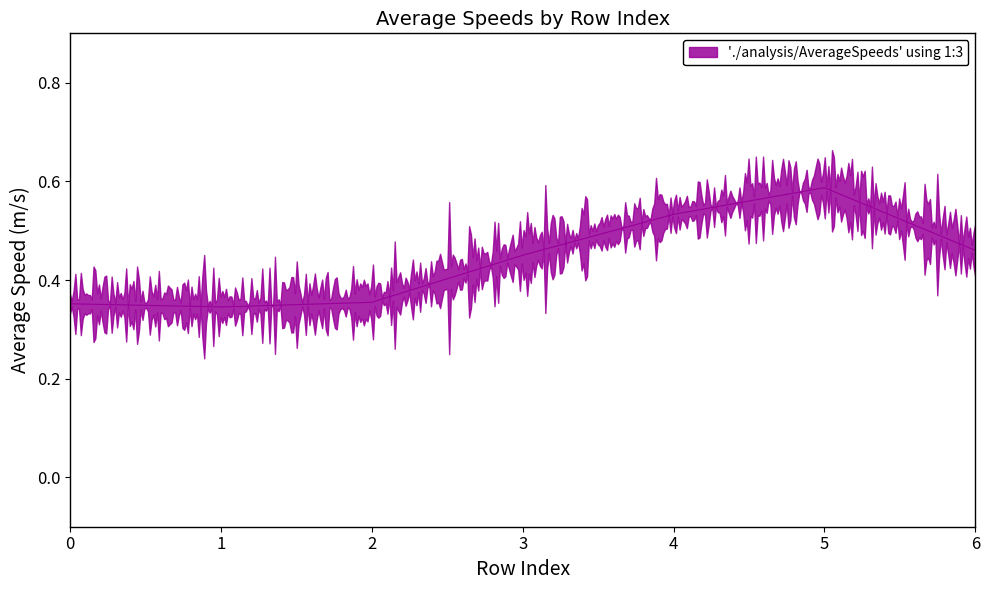

At which category does the data reach its first local peak?

5